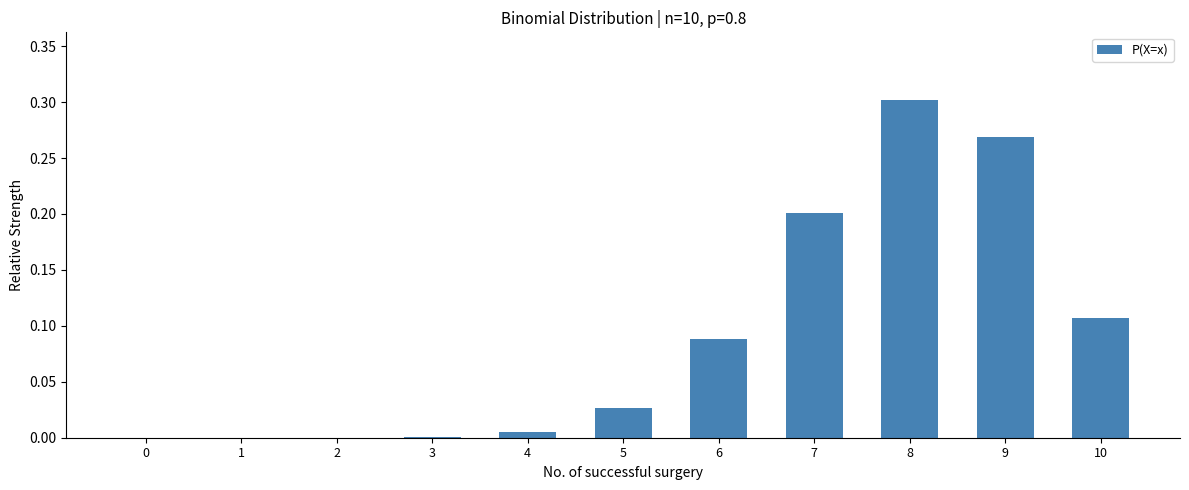

Which label corresponds to the largest value in the chart?

8